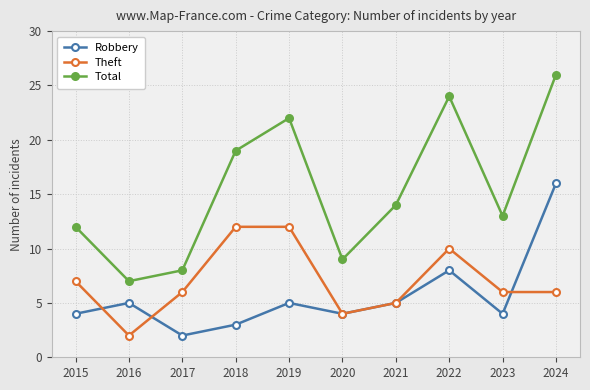

Which label corresponds to the largest value in the chart?

2024